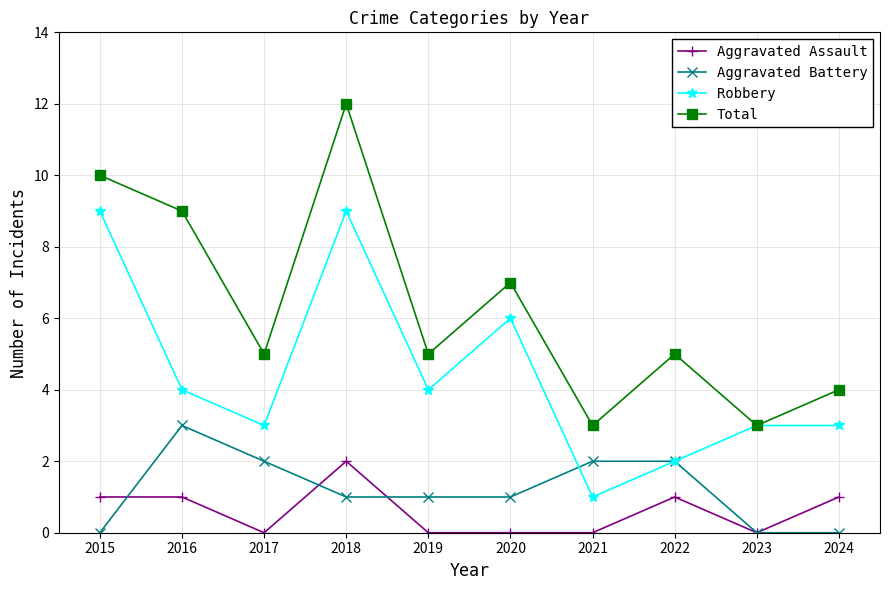

Where is the first local minimum for Total?

2017